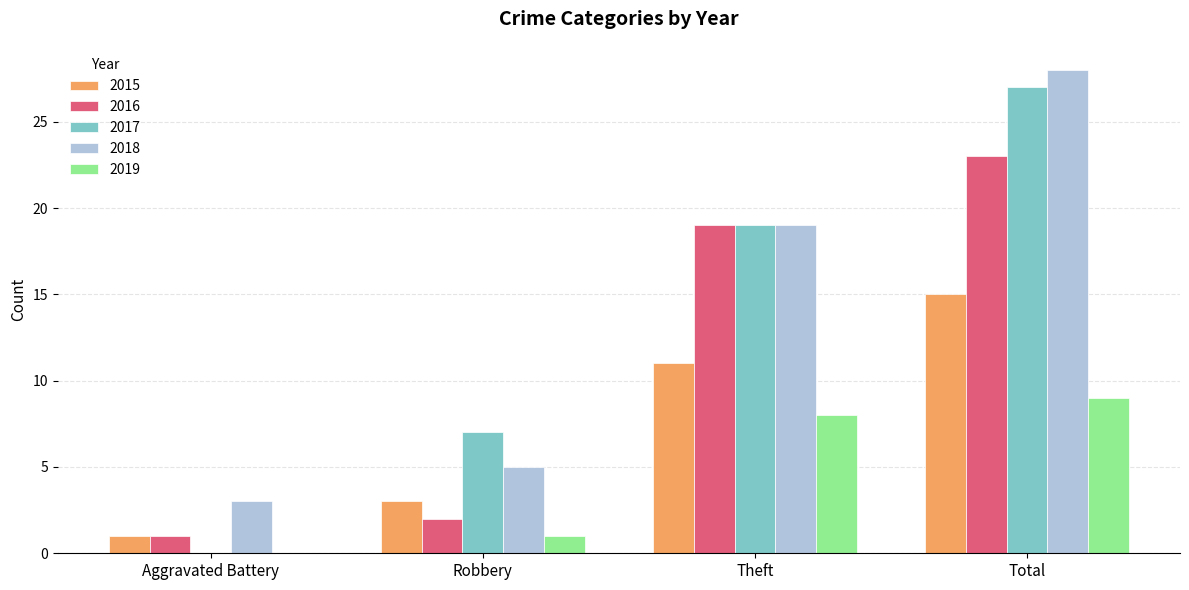

What is the sum of the 2017 values at Theft and Robbery?

26